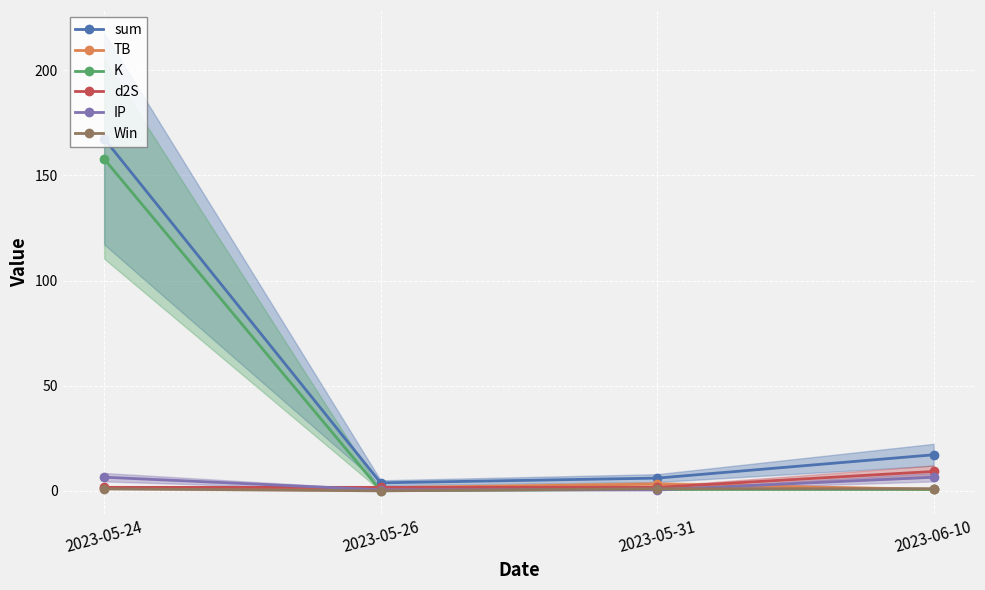

Count the number of data series in this chart.

6